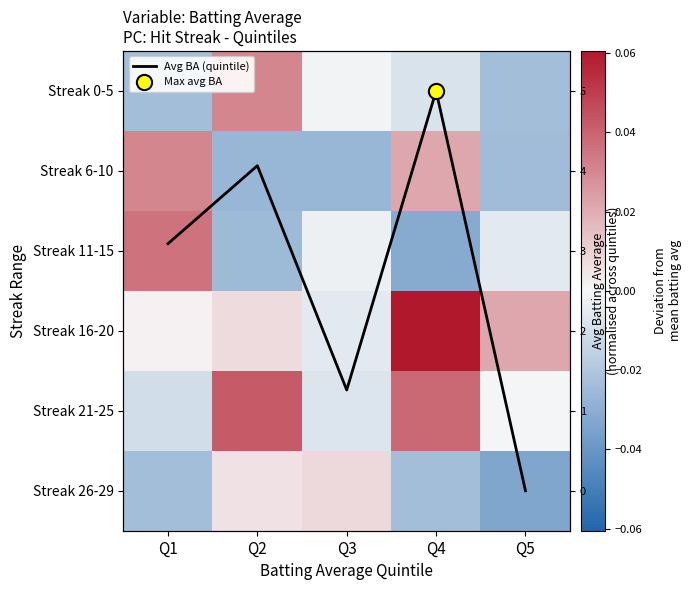

True or false: Streak 0-5 has a value of -0.0 at Q3.

False